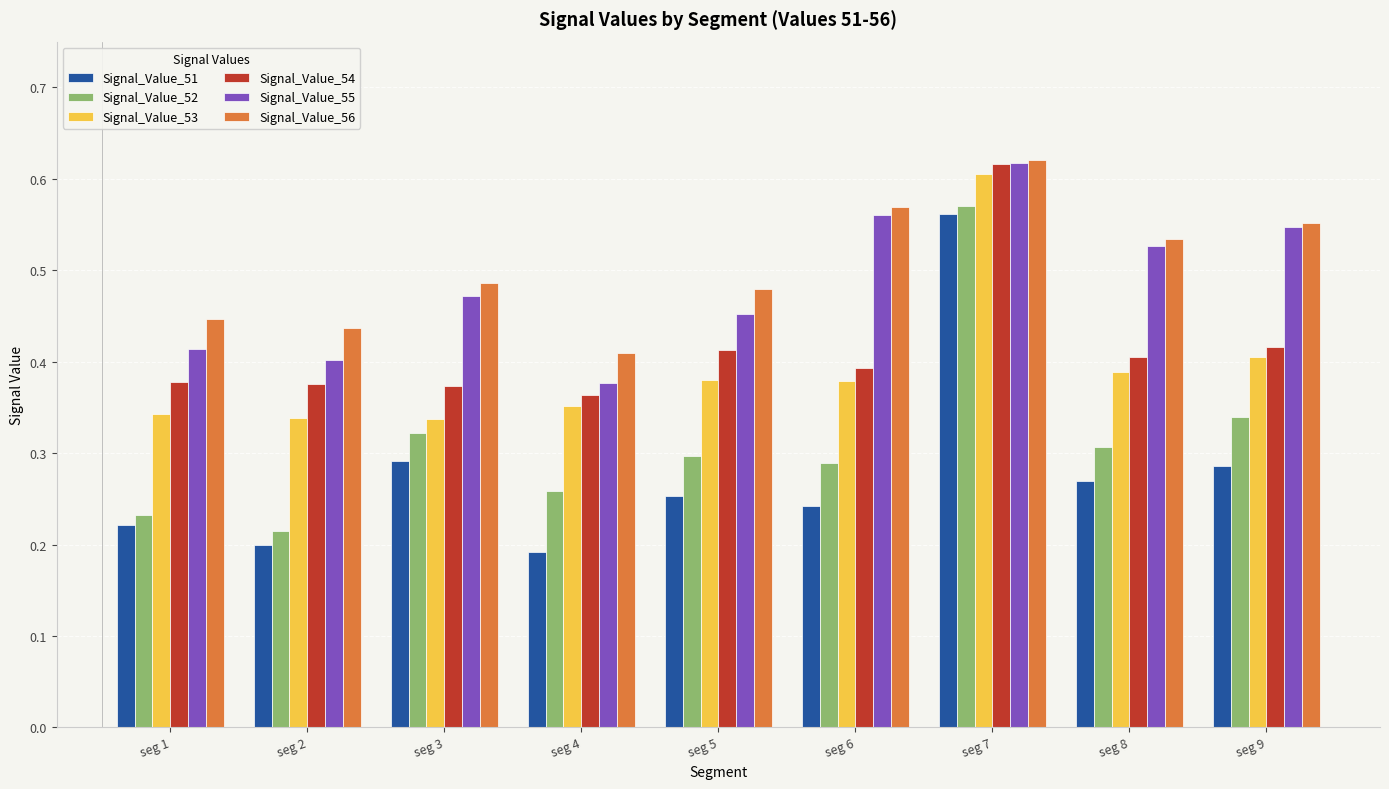

At which category is the sum across all series the highest?

seg 7